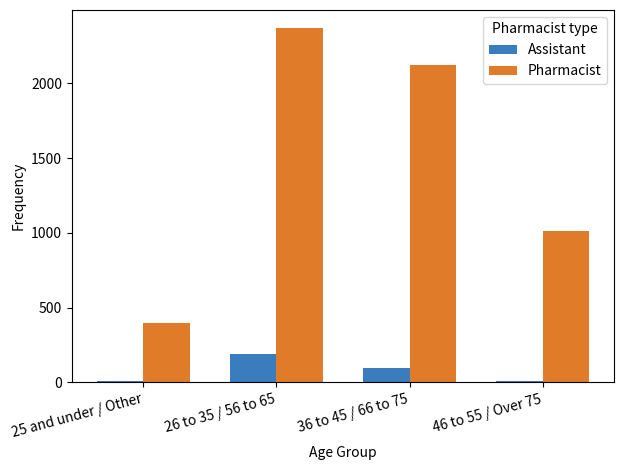

The value of Pharmacist at 46 to 55 / Over 75 is 1379. True or false?

False